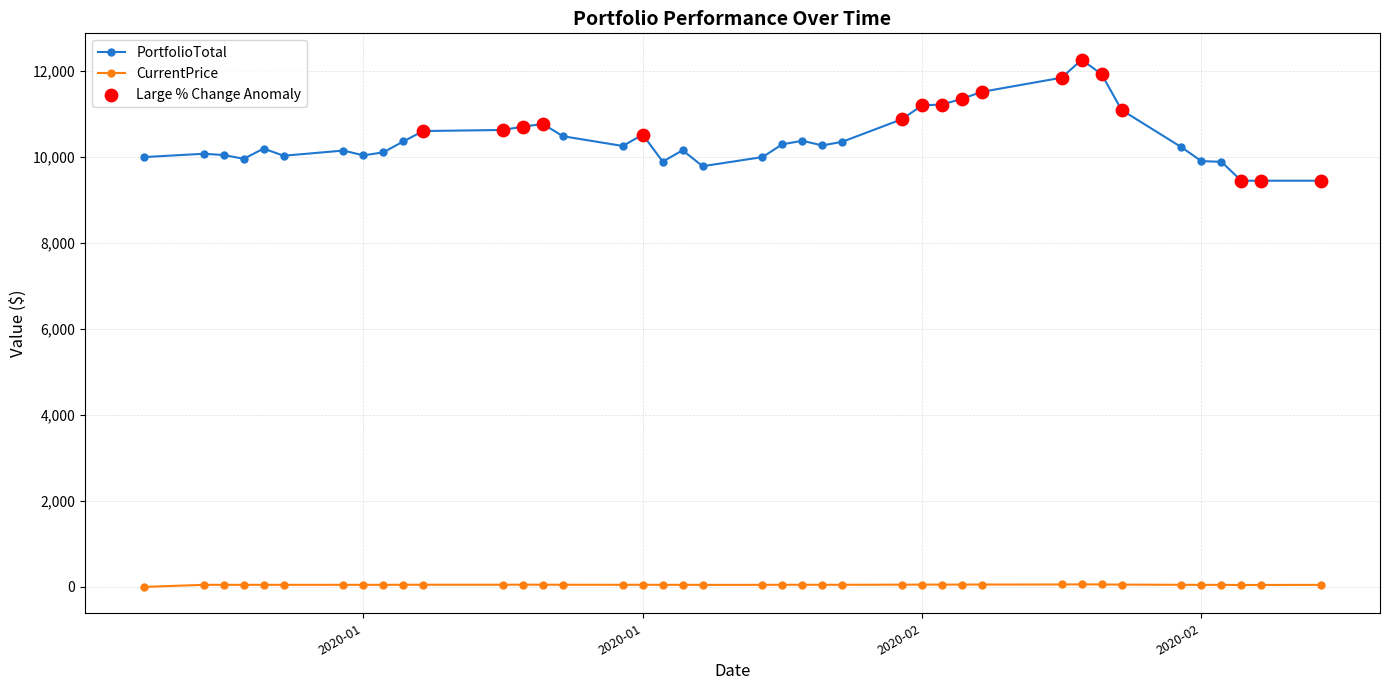

List the series in order of their peak value, lowest first.

CurrentPrice, PortfolioTotal